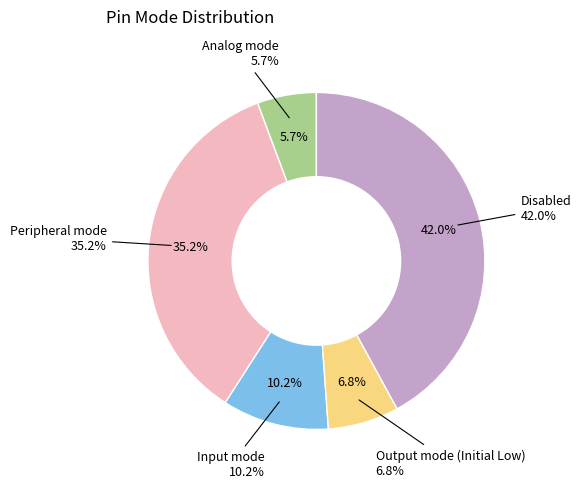

To the nearest percent, what percentage of the pie is Analog mode?

6%